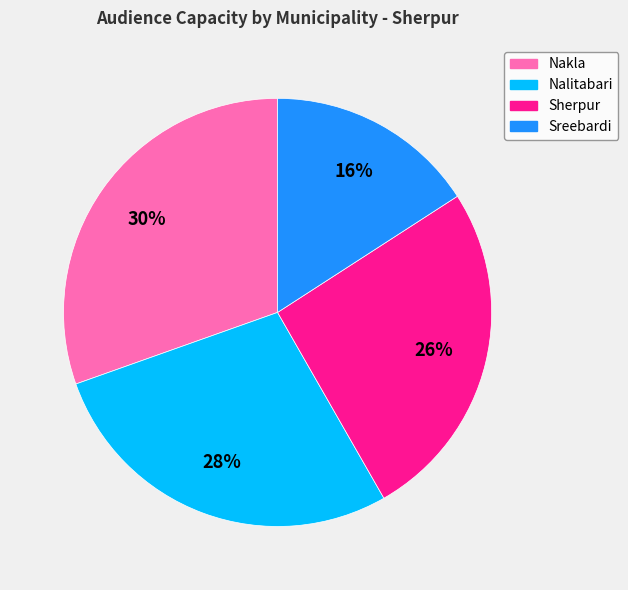

To the nearest percent, what is the combined percentage of Nakla and Sreebardi?

46%